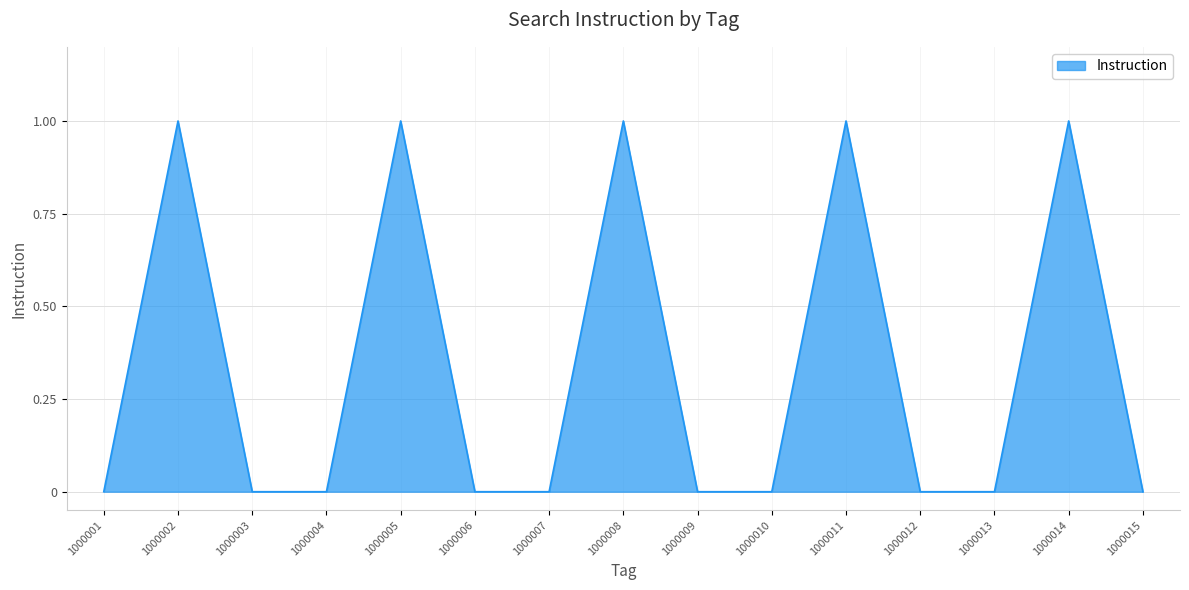

Count the values in the range 0 to 1.

15